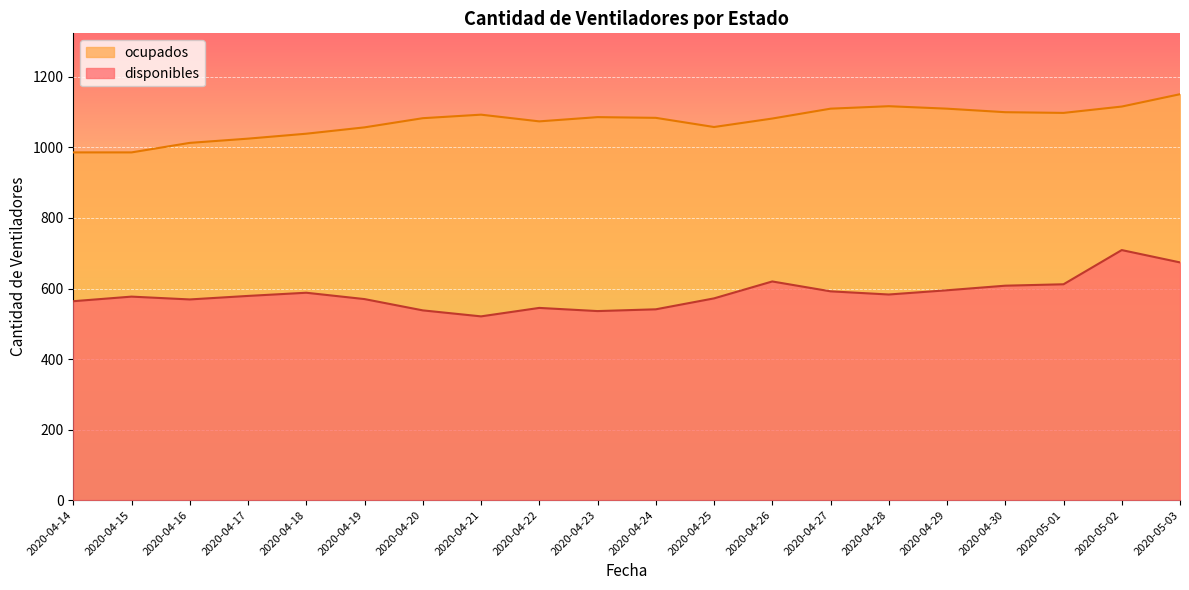

At which label does disponibles first exceed 579?

2020-04-18